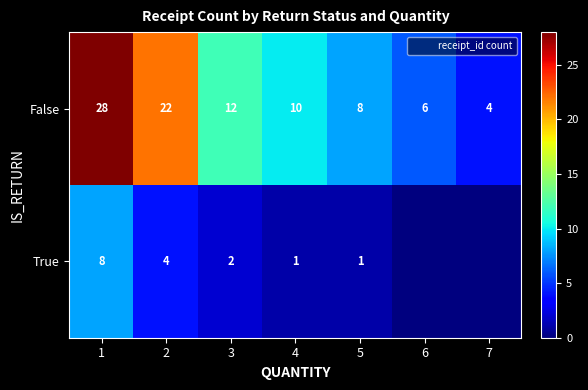

What is the difference between the maximum and minimum values in the True series?

8